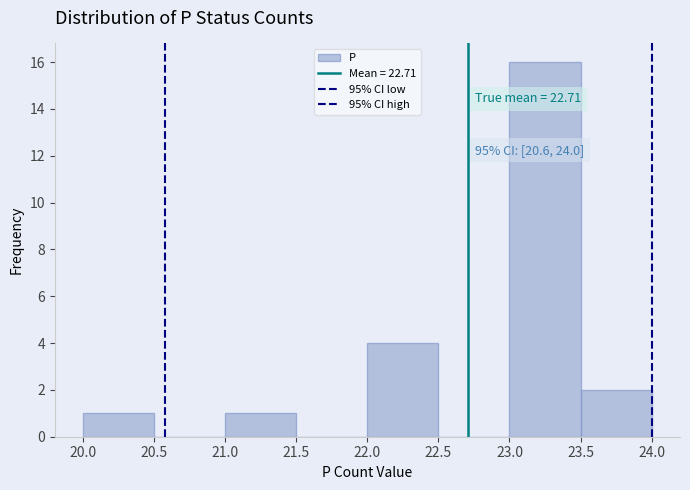

Over which range of the x-axis is the bar tallest?

23.0 to 23.5